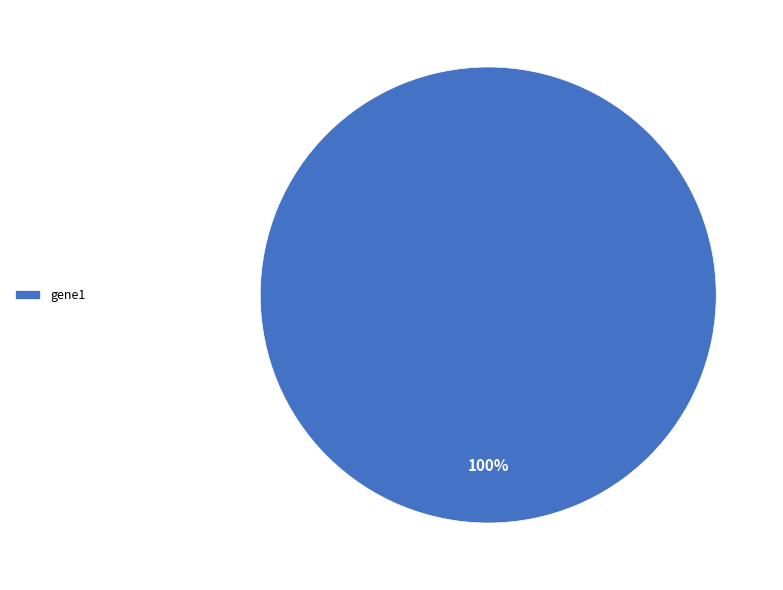

To the nearest percent, what percentage of the pie is gene1?

100%